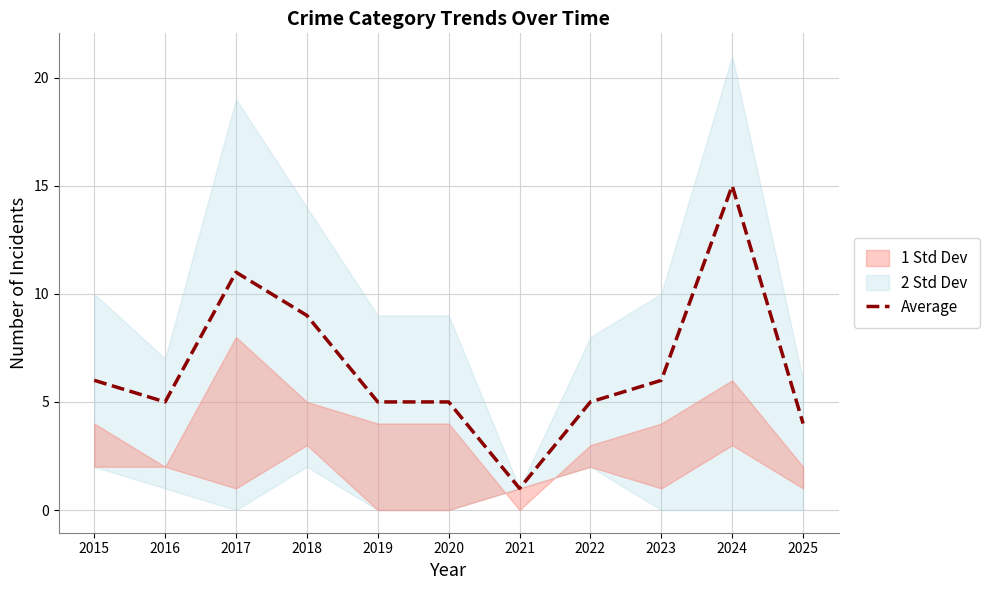

How many lines are shown in the chart?

1